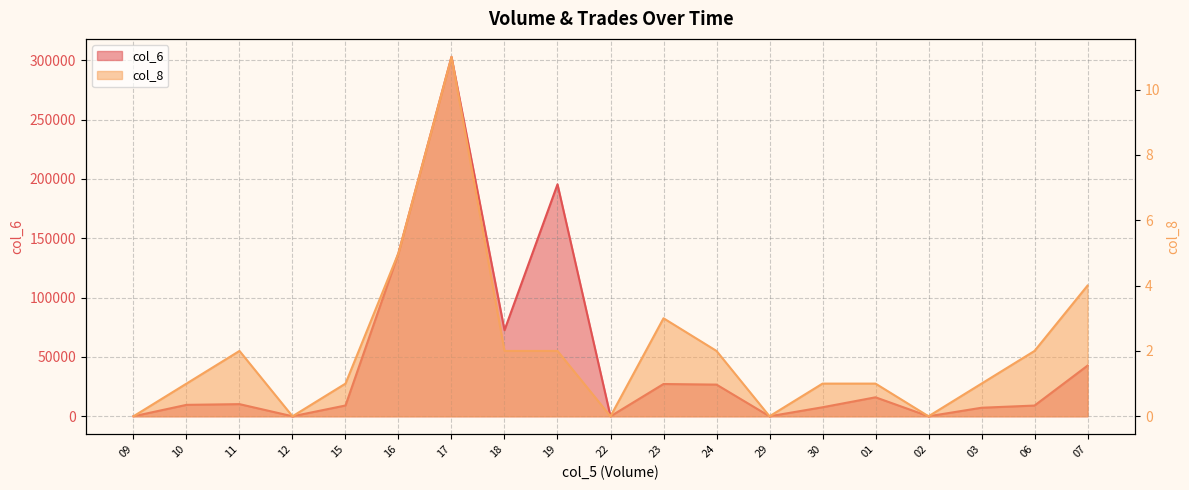

Which series has the widest spread of values?

col_6